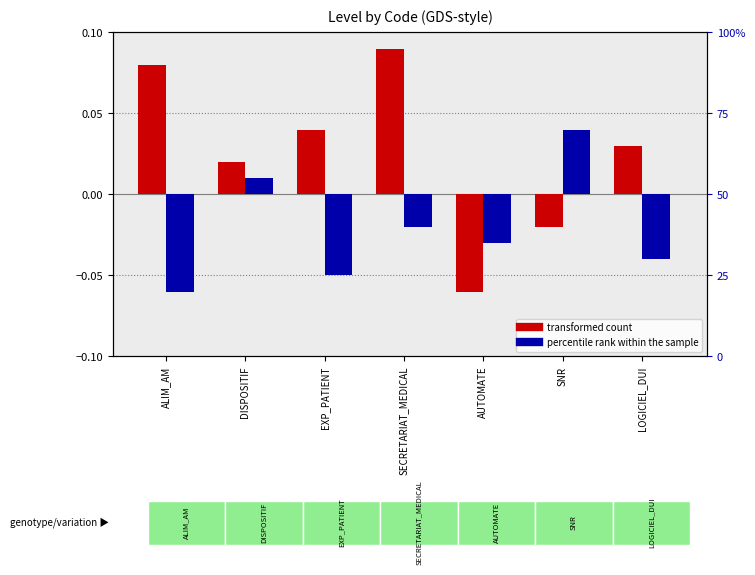

Which series has the largest total across all categories?

transformed count